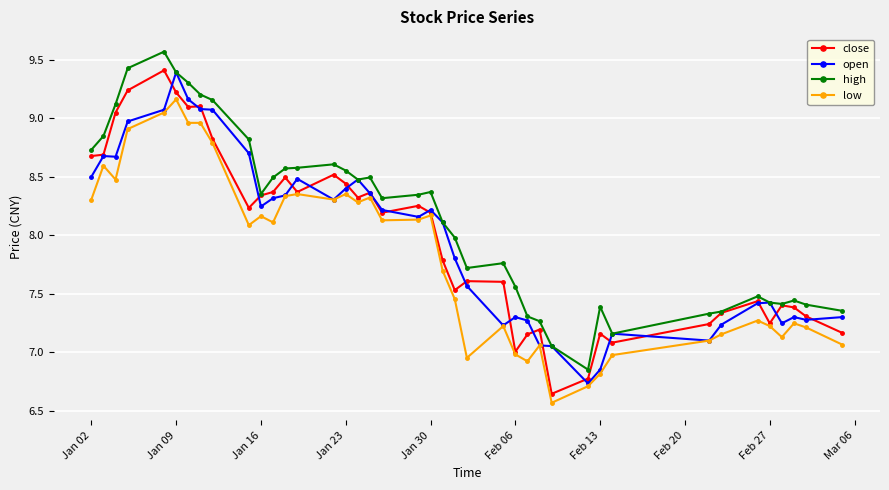

True or false: high has more than 2 interior local peaks.

True